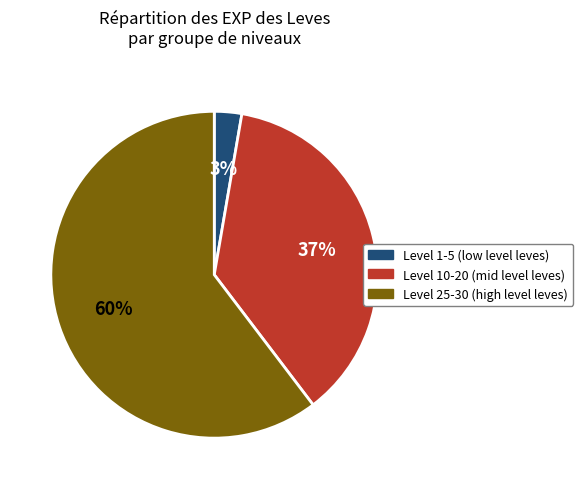

To the nearest percent, what is the average slice percentage?

33%